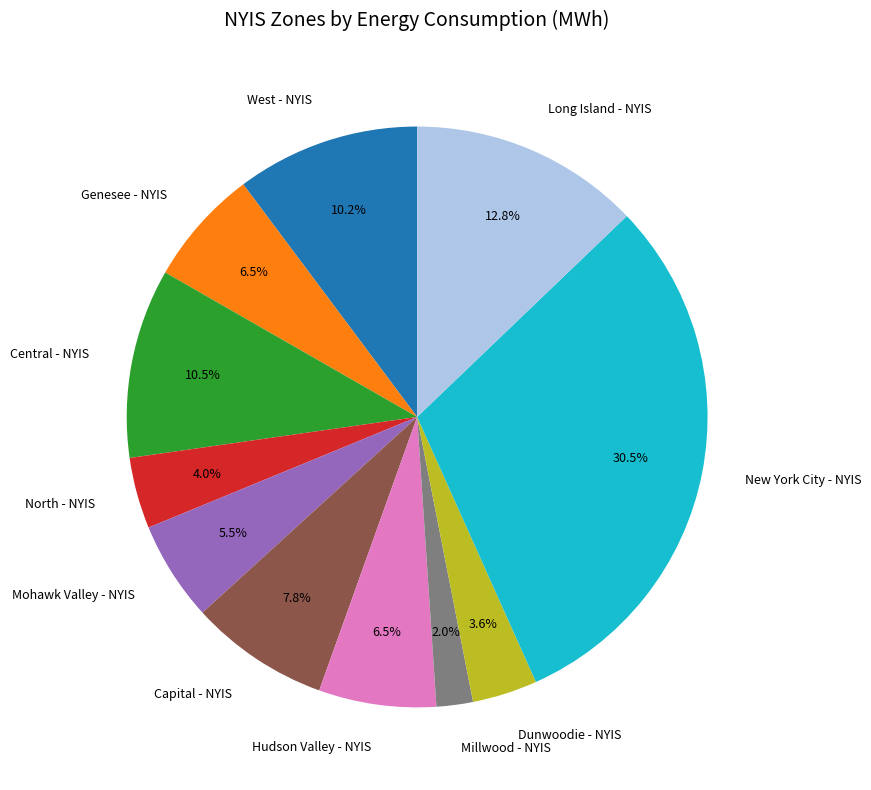

The Genesee - NYIS slice represents 1% of the pie. True or false?

False